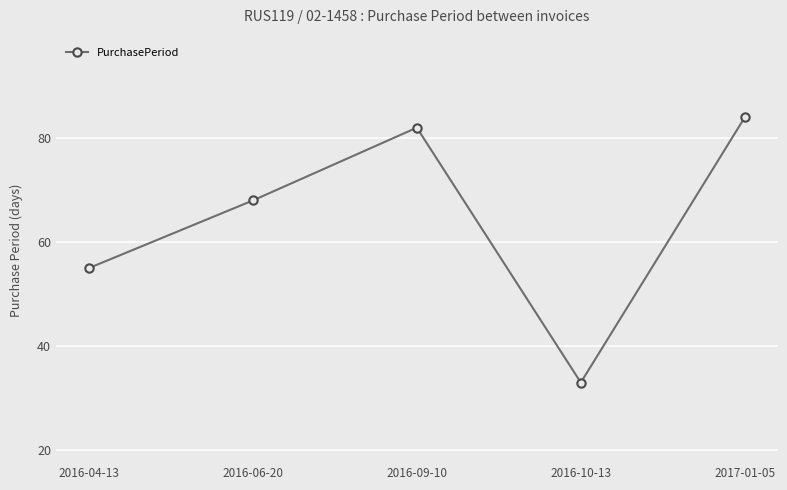

At which category does the data reach its first local peak?

2016-09-10